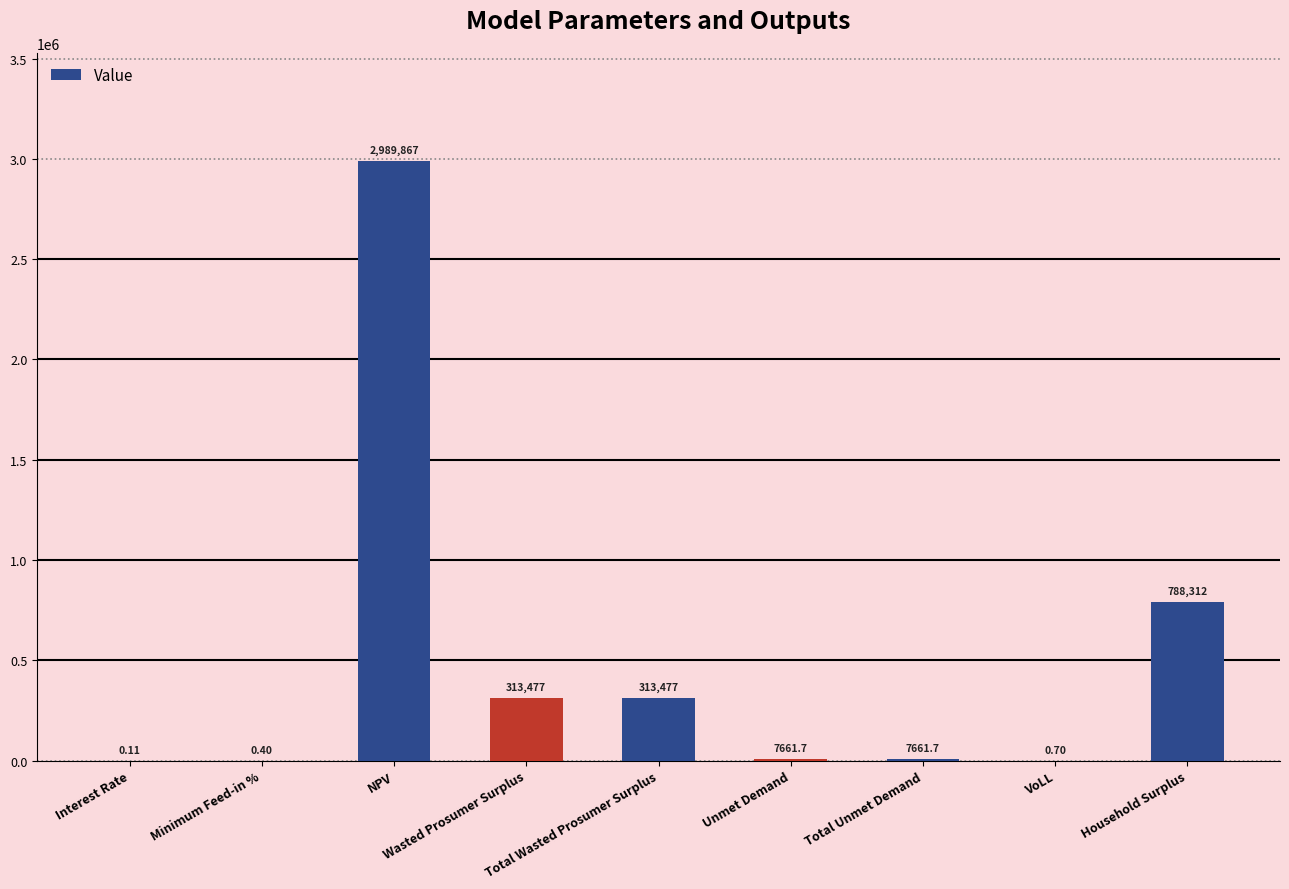

Count the number of data series in this chart.

1